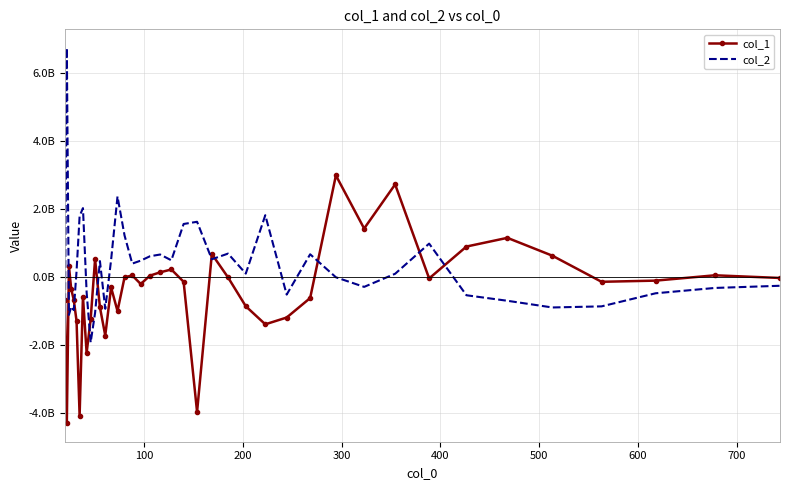

What are all the series names shown in the legend?

col_1, col_2